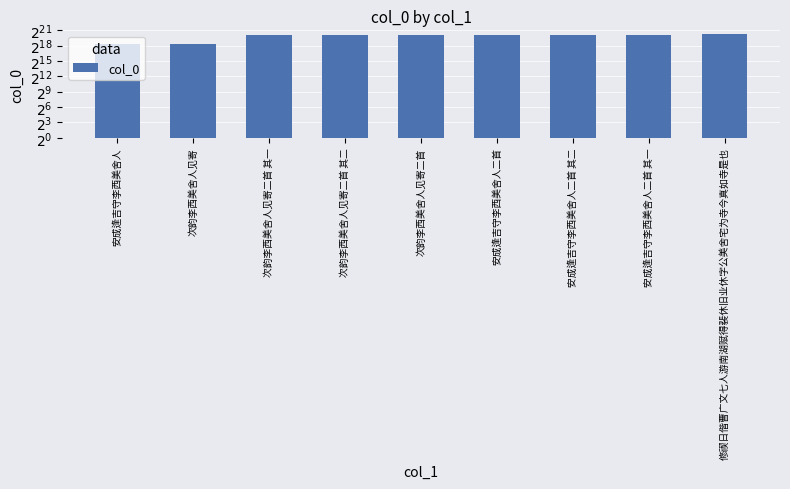

What is the sum of all values?

8431318